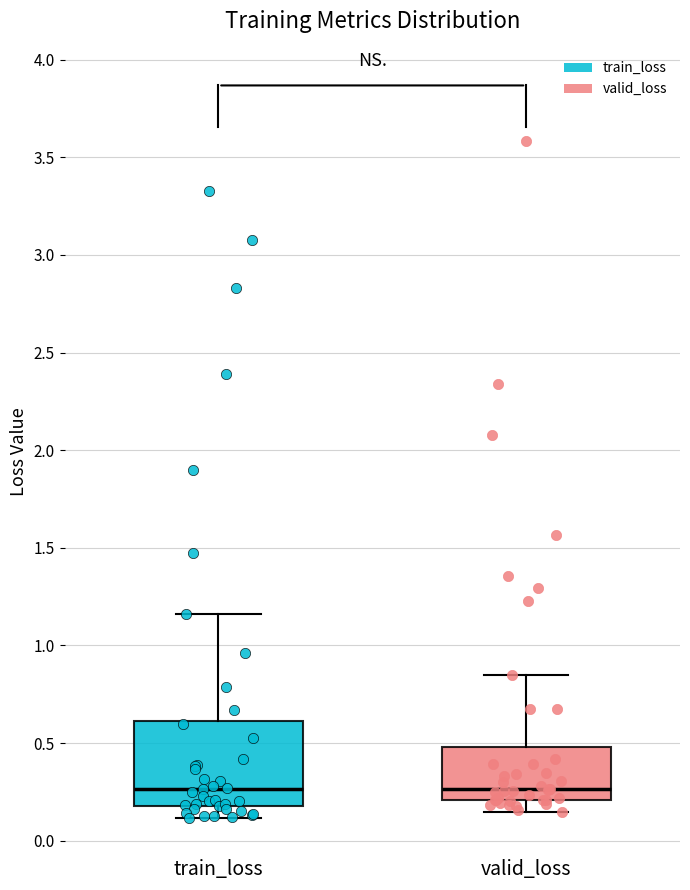

Reading left to right, read every box against the y-axis: the position of its median line, the range the box covers, and the ends of its whiskers. The values are not printed on the chart, so give them approximately, as read against the axis.

train_loss: median 0.25, box 0.20 to 0.60, whiskers 0.10 to 1.15
valid_loss: median 0.25, box 0.20 to 0.50, whiskers 0.15 to 0.85